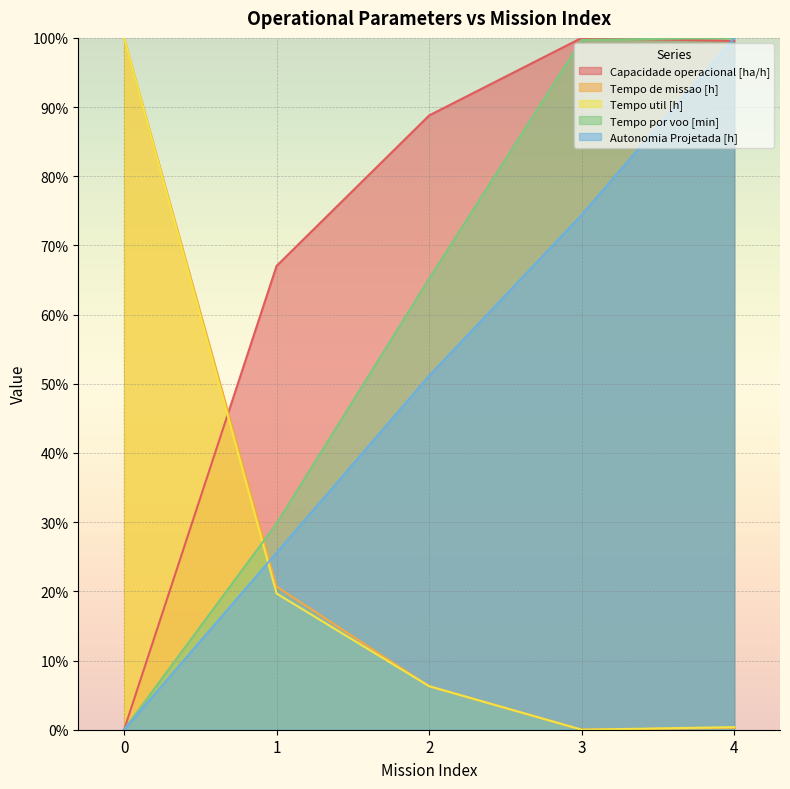

What is the value of the Autonomia Projetada [h] point at the 5th from the left?

100.0